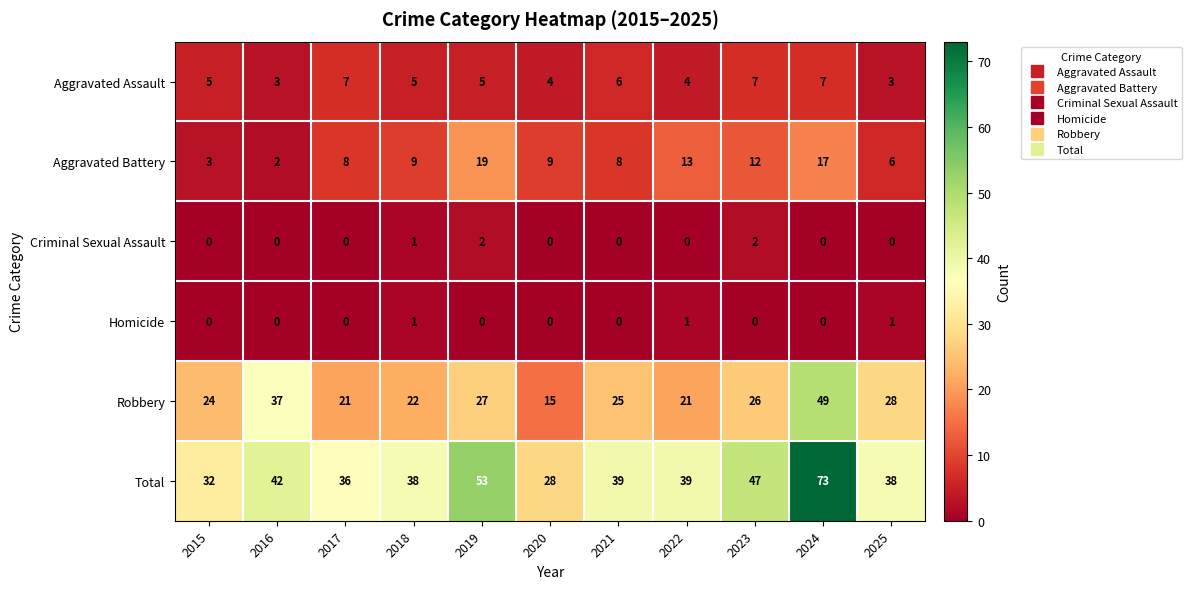

Which series has the widest spread of values?

Total